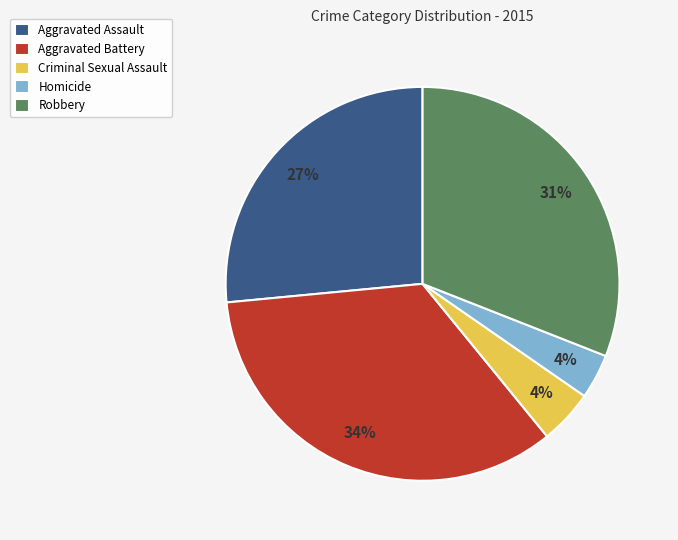

To the nearest percent, what portion does Aggravated Battery represent?

34%